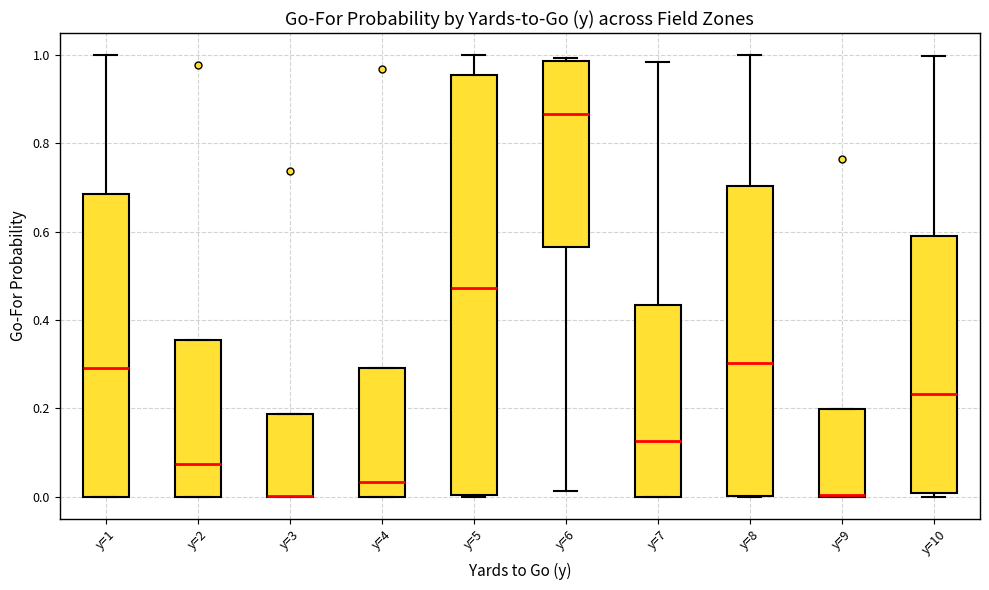

Reading left to right, read every box against the y-axis: the position of its median line, the range the box covers, and the ends of its whiskers. The values are not printed on the chart, so give them approximately, as read against the axis.

y=1: median 0.30, box 0.00 to 0.68, whiskers 0.00 to 1.00
y=2: median 0.08, box 0.00 to 0.36, whiskers 0.00 to 0.36
y=3: median 0.00 (drawn on the box's lower edge), box 0.00 to 0.18, whiskers 0.00 to 0.18
y=4: median 0.04, box 0.00 to 0.30, whiskers 0.00 to 0.30
y=5: median 0.48, box 0.00 to 0.96, whiskers 0.00 to 1.00
y=6: median 0.86, box 0.56 to 0.98, whiskers 0.02 to 1.00
y=7: median 0.12, box 0.00 to 0.44, whiskers 0.00 to 0.98
y=8: median 0.30, box 0.00 to 0.70, whiskers 0.00 to 1.00
y=9: median 0.00, box 0.00 to 0.20, whiskers 0.00 to 0.20
y=10: median 0.24, box 0.00 to 0.60, whiskers 0.00 (just below the box's lower edge) to 1.00